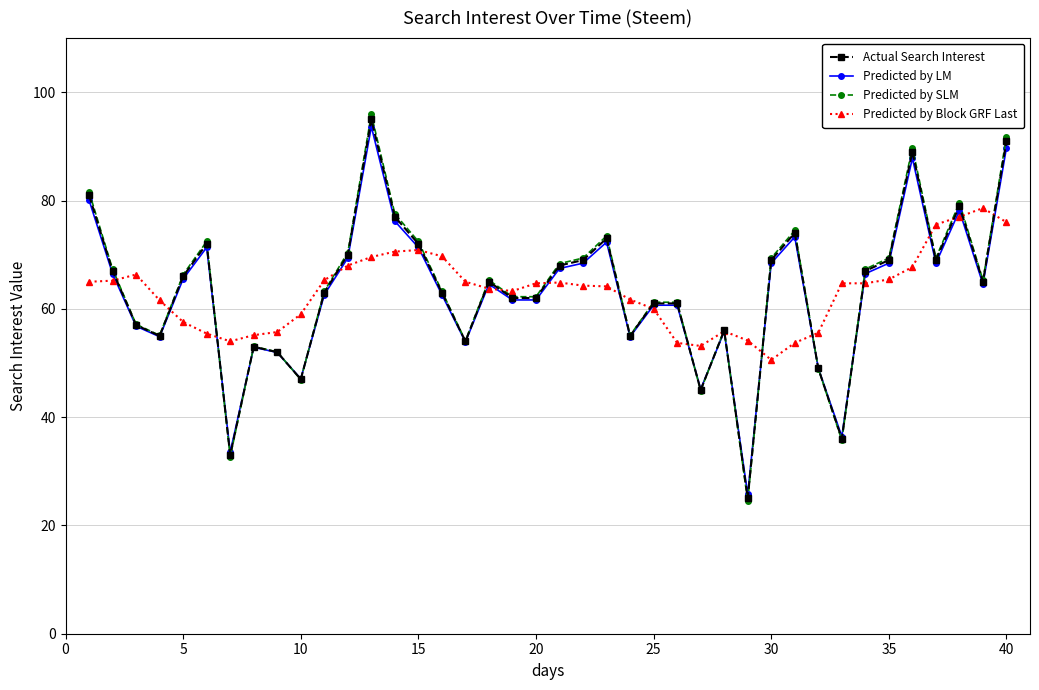

True or false: Predicted by SLM and Predicted by LM cross at least once.

True